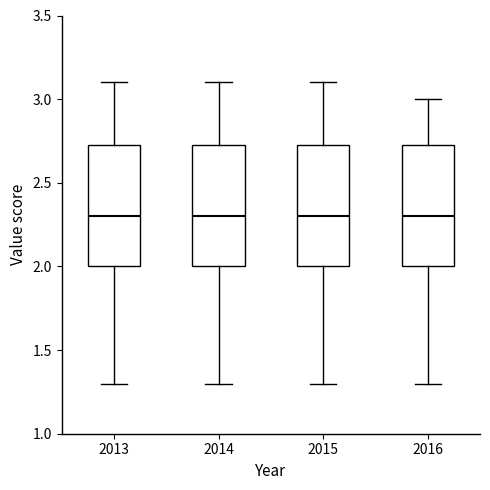

Where is the lower edge of the box at x = 2015 on the y-axis? The values are not printed on the chart, so give them approximately, as read against the axis.

2.00